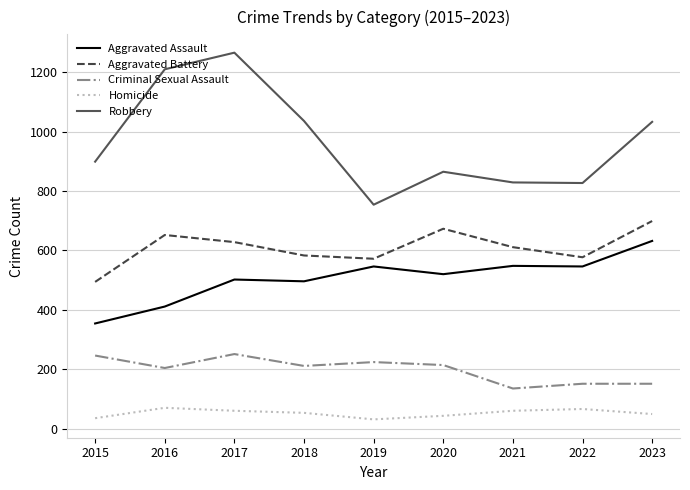

What is the difference between the highest and lowest values at 2021?

769